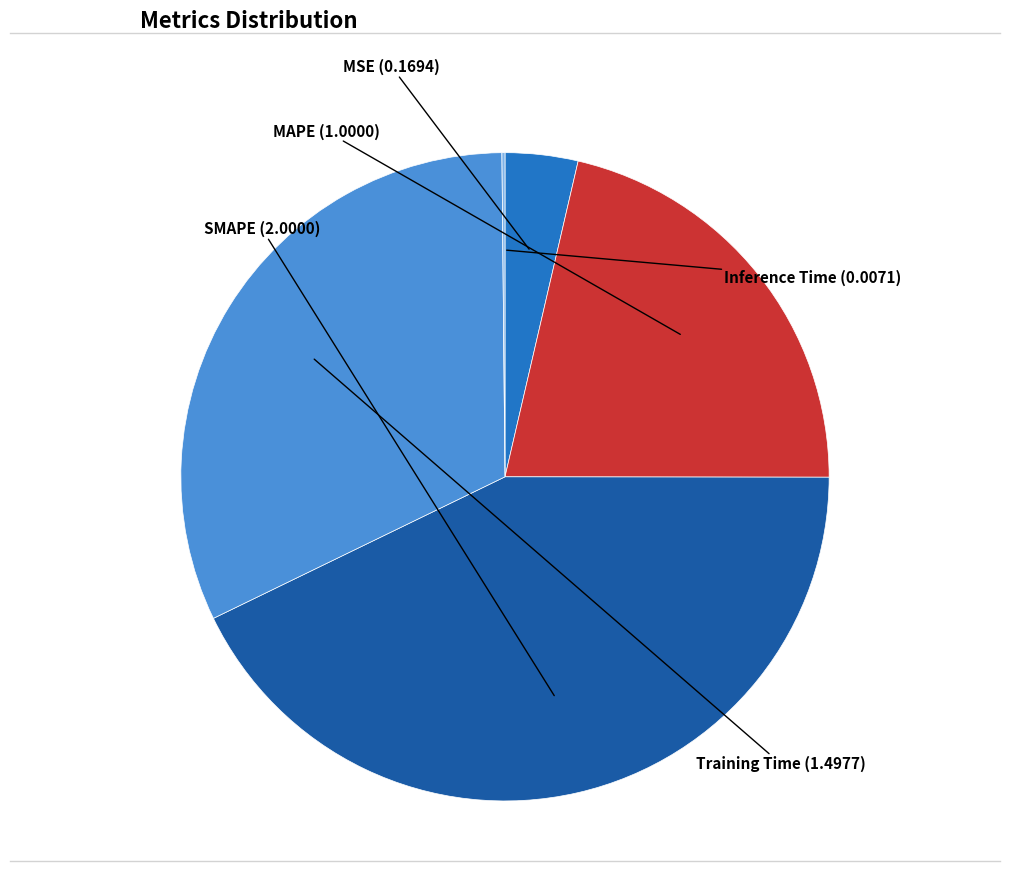

Does any single category account for the majority?

No